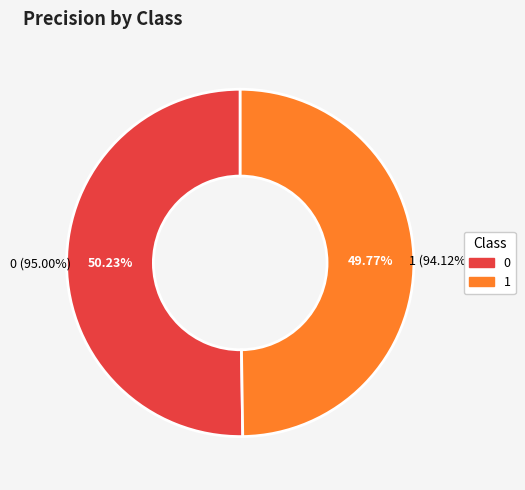

To the nearest percent, what is the combined percentage of 0 and 1?

100%